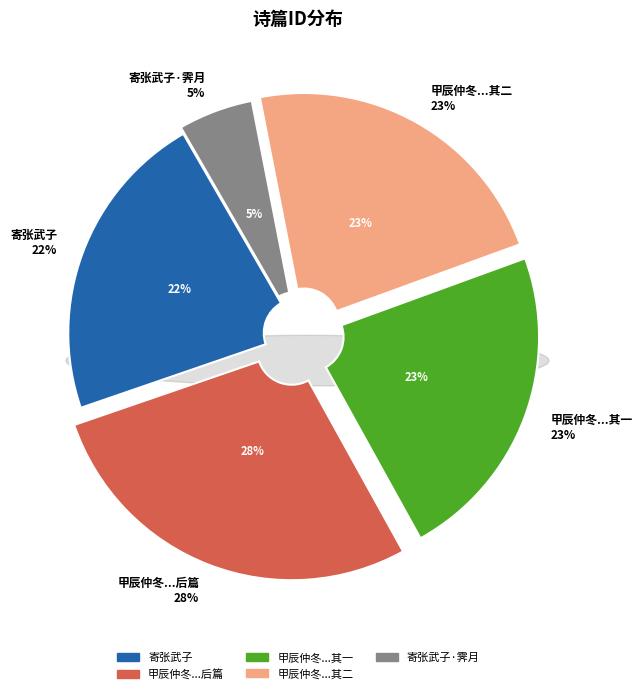

Does 甲辰仲冬八日元衡携两诗过访及归次韵酬送后篇兼寄张武子 其一 account for over 50% of the chart?

No